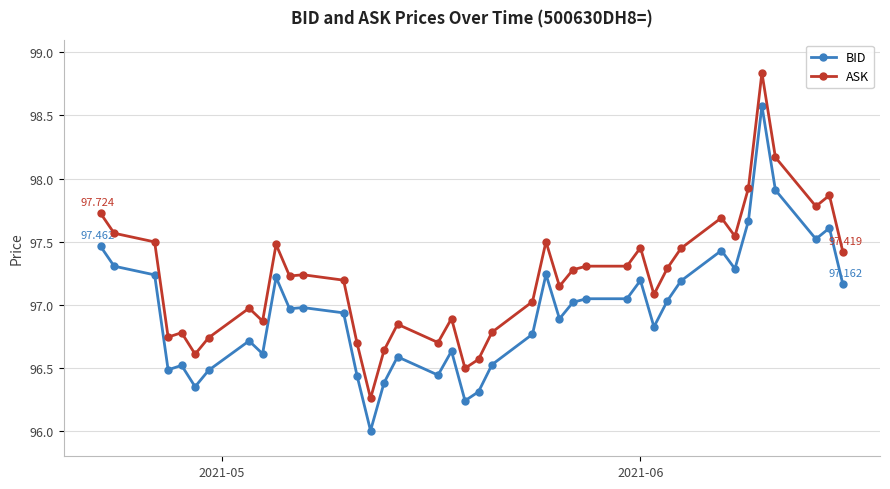

Which series has the largest total across all categories?

ASK